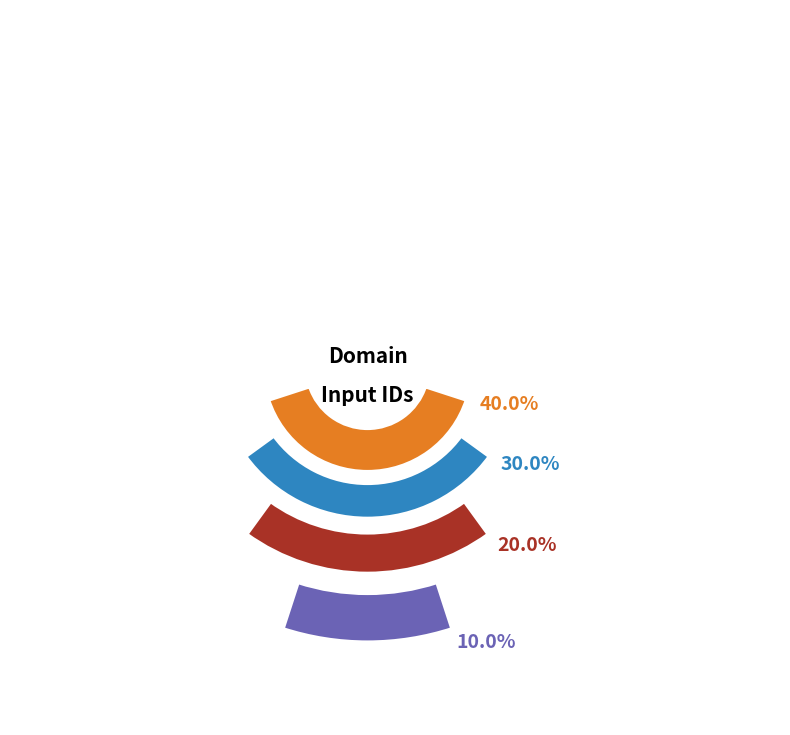

Does microsoft.com represent more than half of the total?

No